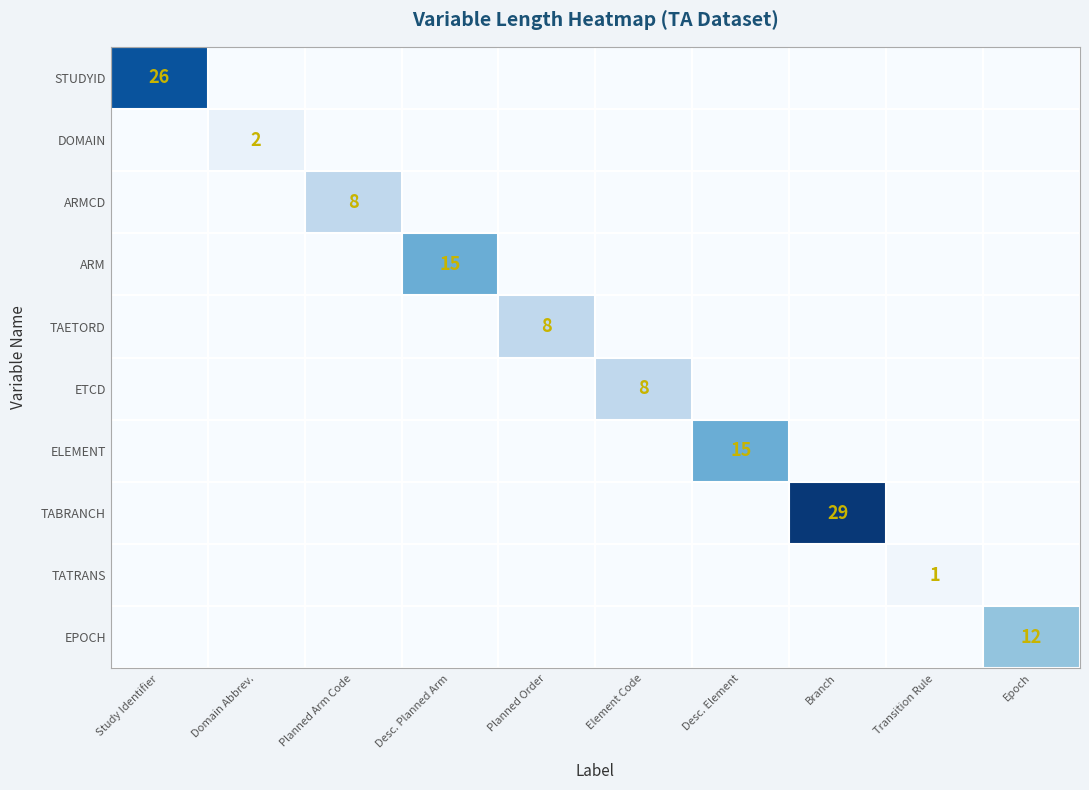

Is it true that TATRANS equals 1 at Transition Rule?

True